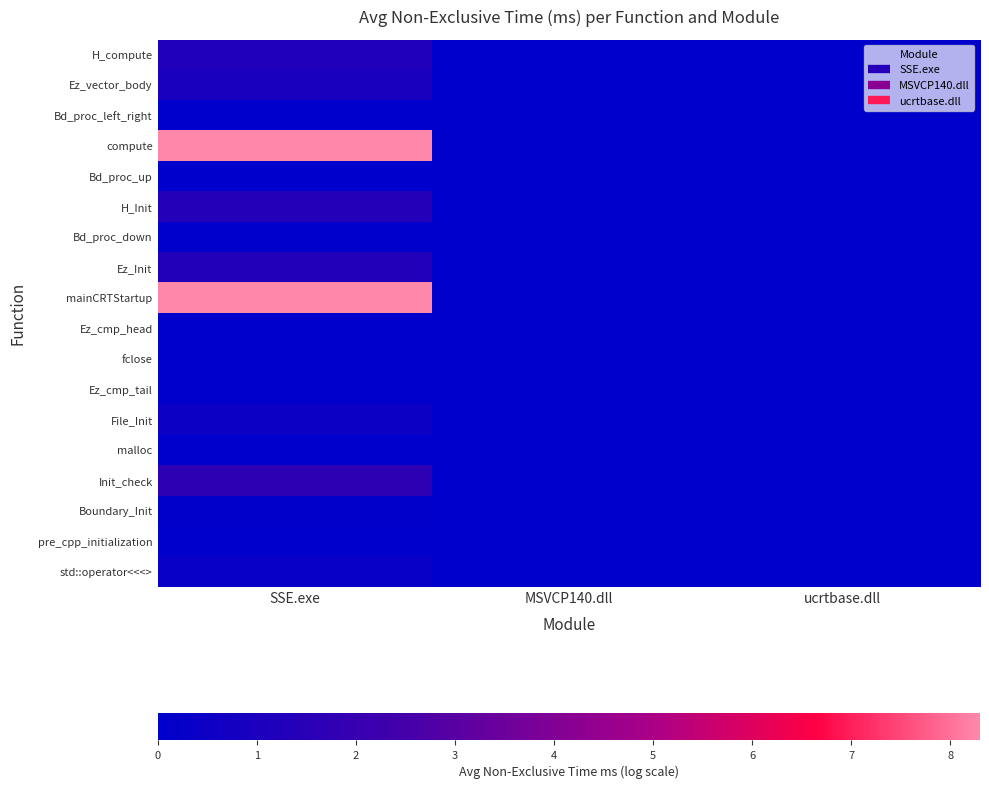

Reading left to right, transcribe all the data shown in this chart.

H_compute: SSE.exe=1.2	MSVCP140.dll=0.0	ucrtbase.dll=0.0
Ez_vector_body: SSE.exe=1.0	MSVCP140.dll=0.0	ucrtbase.dll=0.0
Bd_proc_left_right: SSE.exe=0.0	MSVCP140.dll=0.0	ucrtbase.dll=0.0
compute: SSE.exe=8.3	MSVCP140.dll=0.0	ucrtbase.dll=0.0
Bd_proc_up: SSE.exe=0.0	MSVCP140.dll=0.0	ucrtbase.dll=0.0
H_Init: SSE.exe=1.4	MSVCP140.dll=0.0	ucrtbase.dll=0.0
Bd_proc_down: SSE.exe=0.0	MSVCP140.dll=0.0	ucrtbase.dll=0.0
Ez_Init: SSE.exe=1.3	MSVCP140.dll=0.0	ucrtbase.dll=0.0
mainCRTStartup: SSE.exe=8.3	MSVCP140.dll=0.0	ucrtbase.dll=0.0
Ez_cmp_head: SSE.exe=0.0	MSVCP140.dll=0.0	ucrtbase.dll=0.0
fclose: SSE.exe=0.0	MSVCP140.dll=0.0	ucrtbase.dll=0.0
Ez_cmp_tail: SSE.exe=0.0	MSVCP140.dll=0.0	ucrtbase.dll=0.0
File_Init: SSE.exe=0.5	MSVCP140.dll=0.0	ucrtbase.dll=0.0
malloc: SSE.exe=0.0	MSVCP140.dll=0.0	ucrtbase.dll=0.0
Init_check: SSE.exe=1.7	MSVCP140.dll=0.0	ucrtbase.dll=0.0
Boundary_Init: SSE.exe=0.0	MSVCP140.dll=0.0	ucrtbase.dll=0.0
pre_cpp_initialization: SSE.exe=0.0	MSVCP140.dll=0.0	ucrtbase.dll=0.0
std::operator<<<>: SSE.exe=0.4	MSVCP140.dll=0.0	ucrtbase.dll=0.0